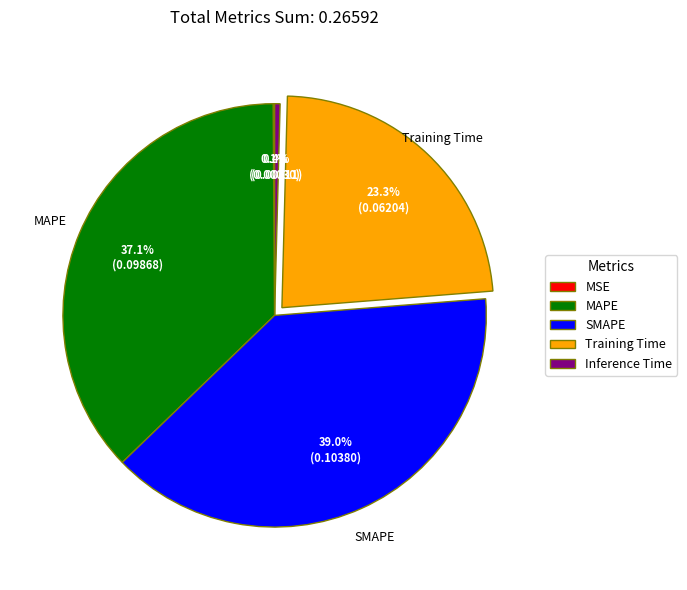

Which slice is the largest?

SMAPE